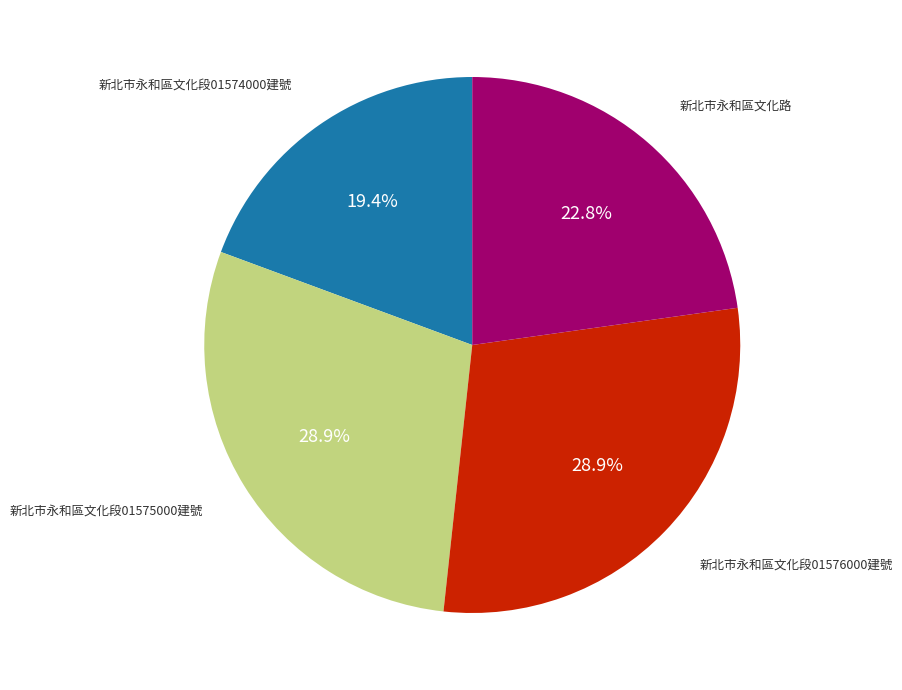

How many slices are in this pie chart?

4